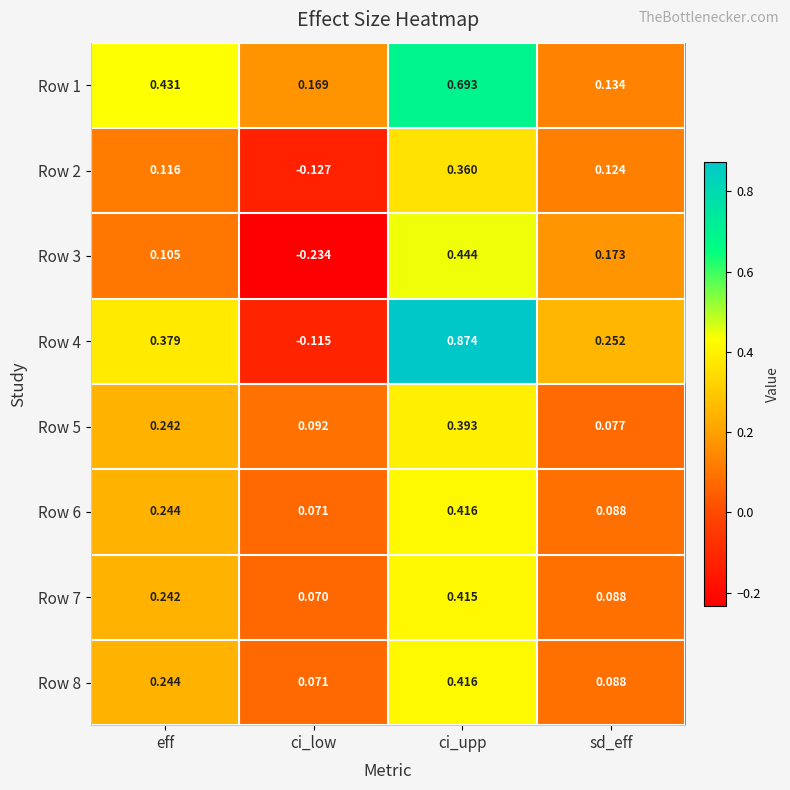

Which series has the largest total across all categories?

Row 1